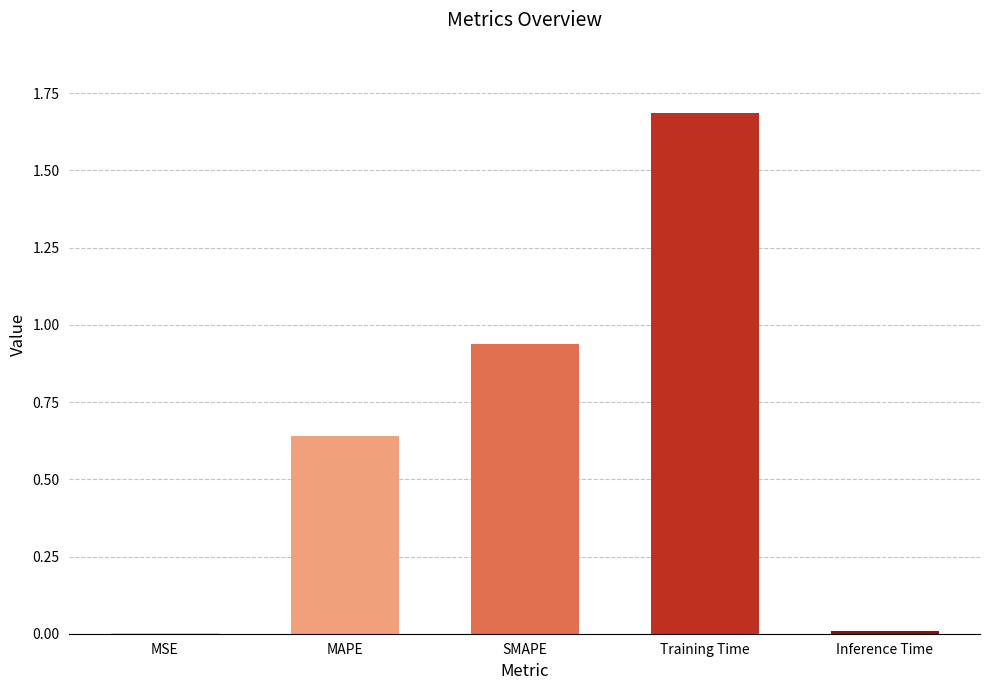

At which category does the chart reach its peak across all series?

Training Time